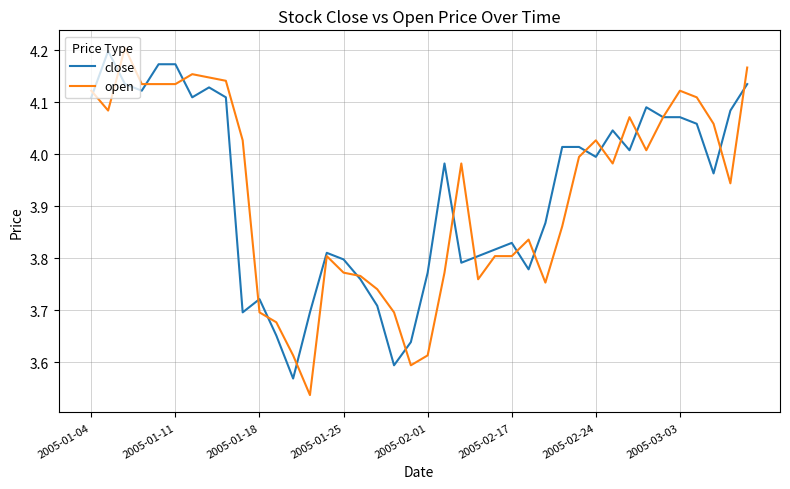

Is this an area chart (filled region under the line)?

No